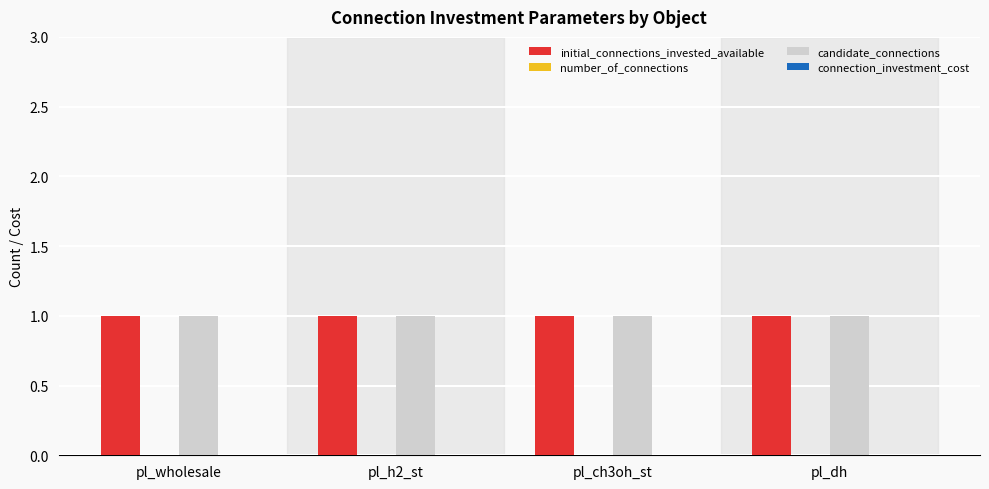

Which series has the largest range (max minus min)?

initial_connections_invested_available